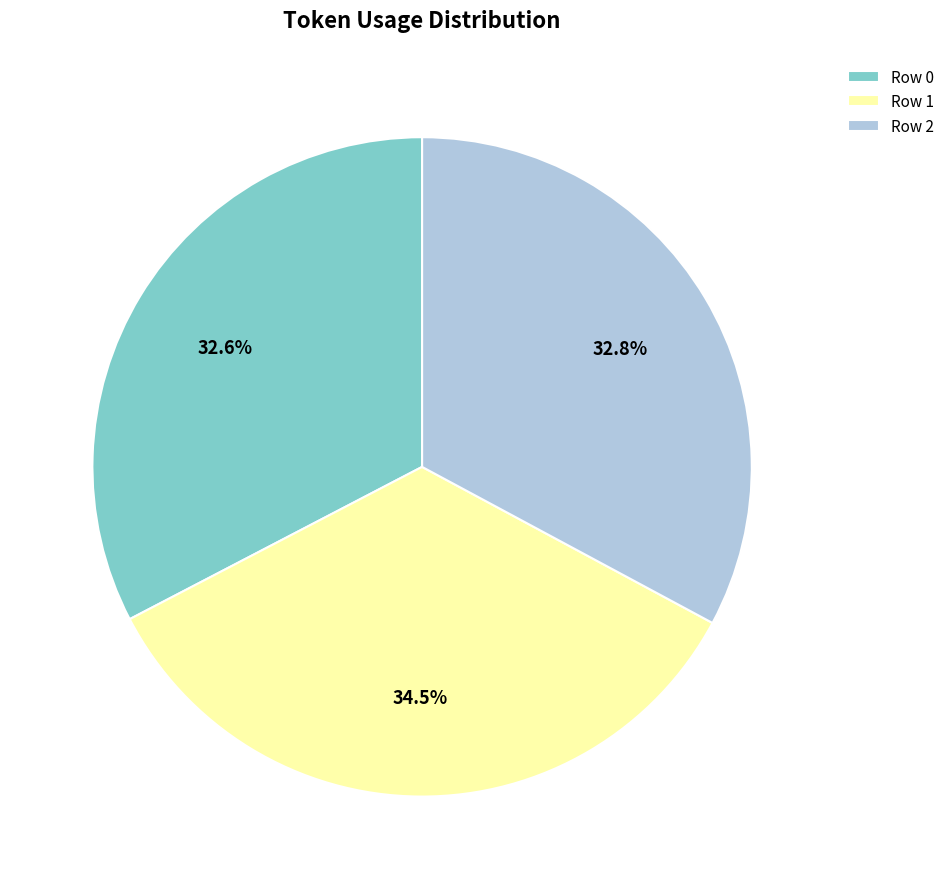

Which slice is the largest?

Row 1